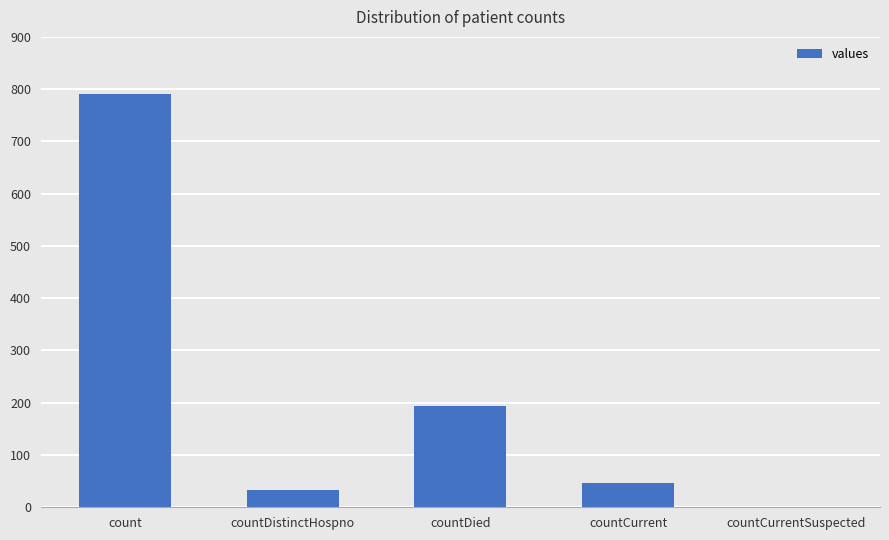

The chart shows a value of 362 at countCurrentSuspected. True or false?

False